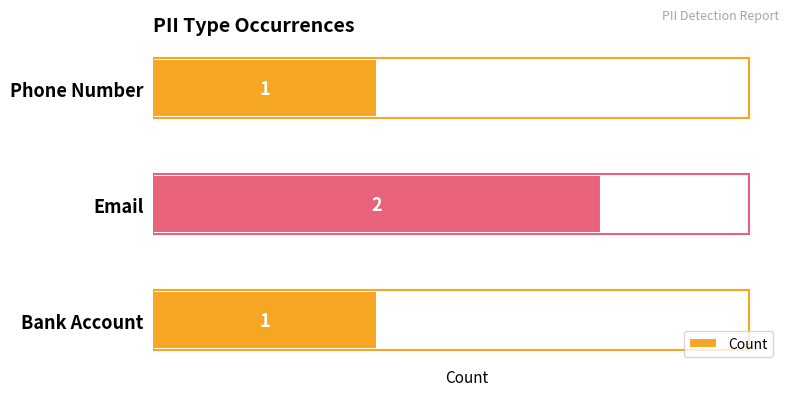

Reading top to bottom, extract all data points from this chart.

1	2	1